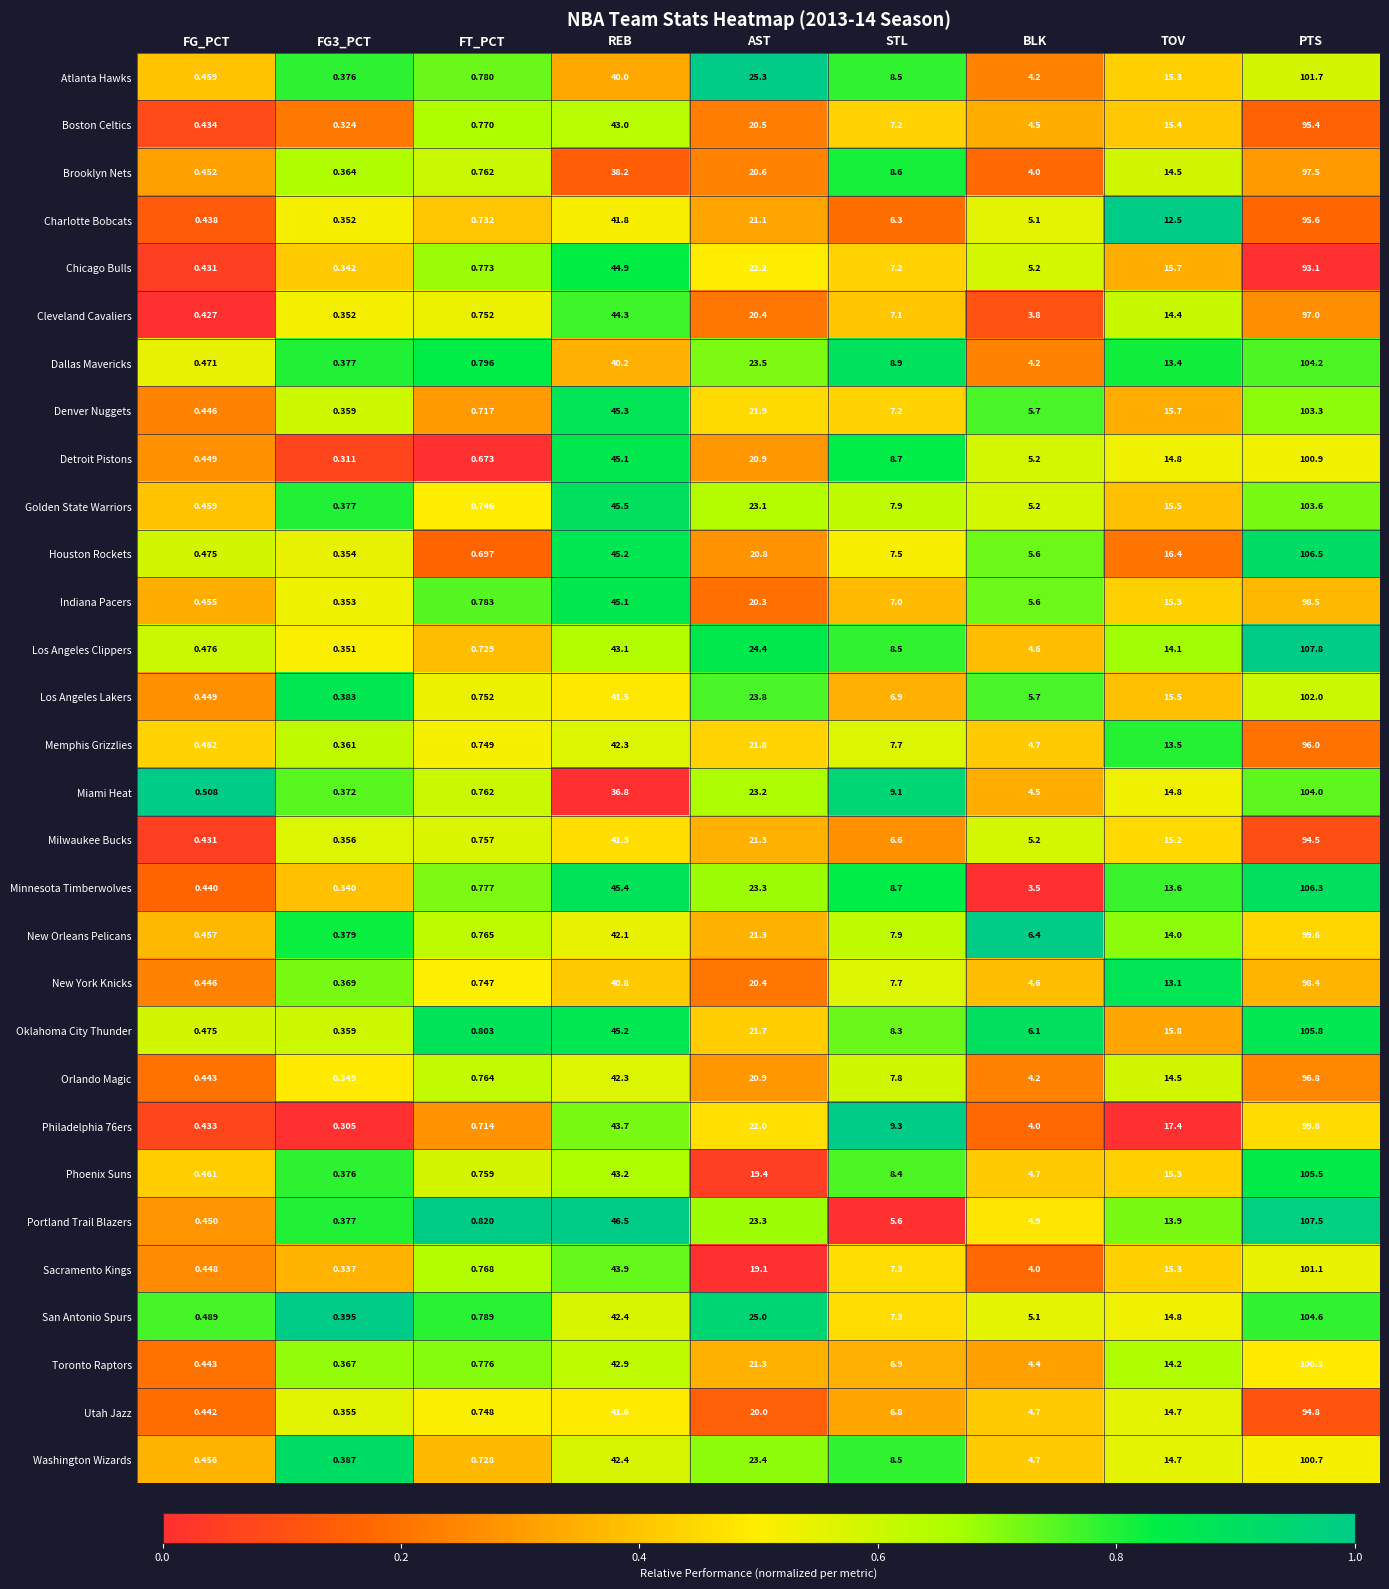

How many categories are shown in the chart?

9